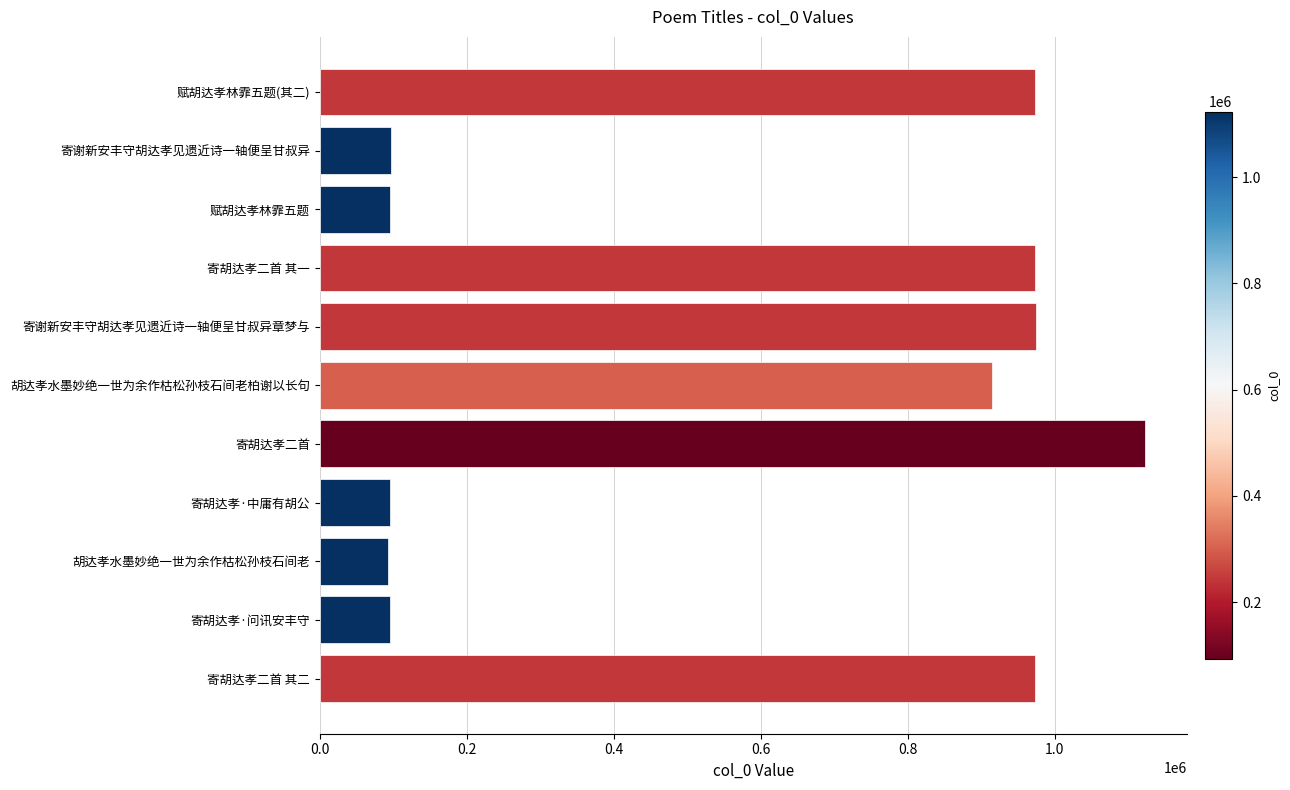

What is the maximum value shown in the chart?

1123750